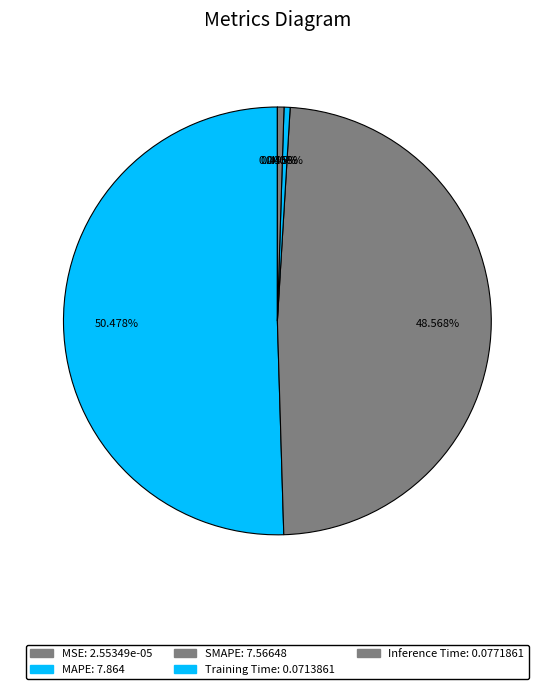

What portion of the pie excludes Training Time?

99.5%